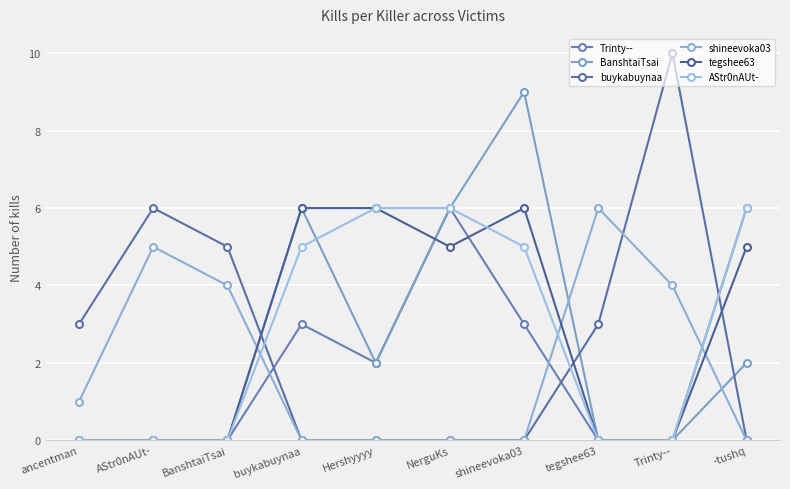

Is it true that AStr0nAUt- equals 8 at NerguKs?

False